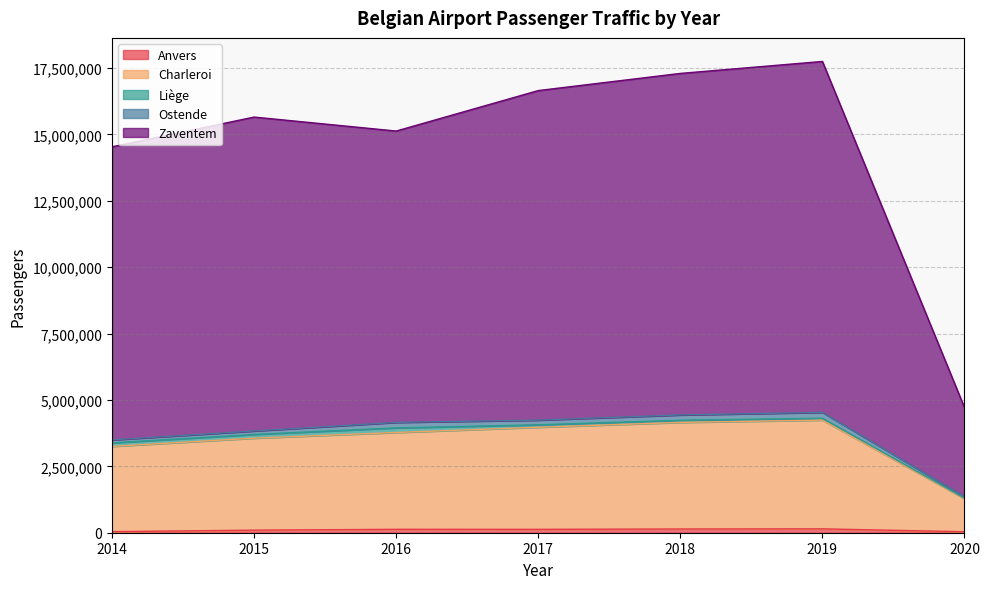

What is the difference between the highest and lowest values at 2019?

17603363